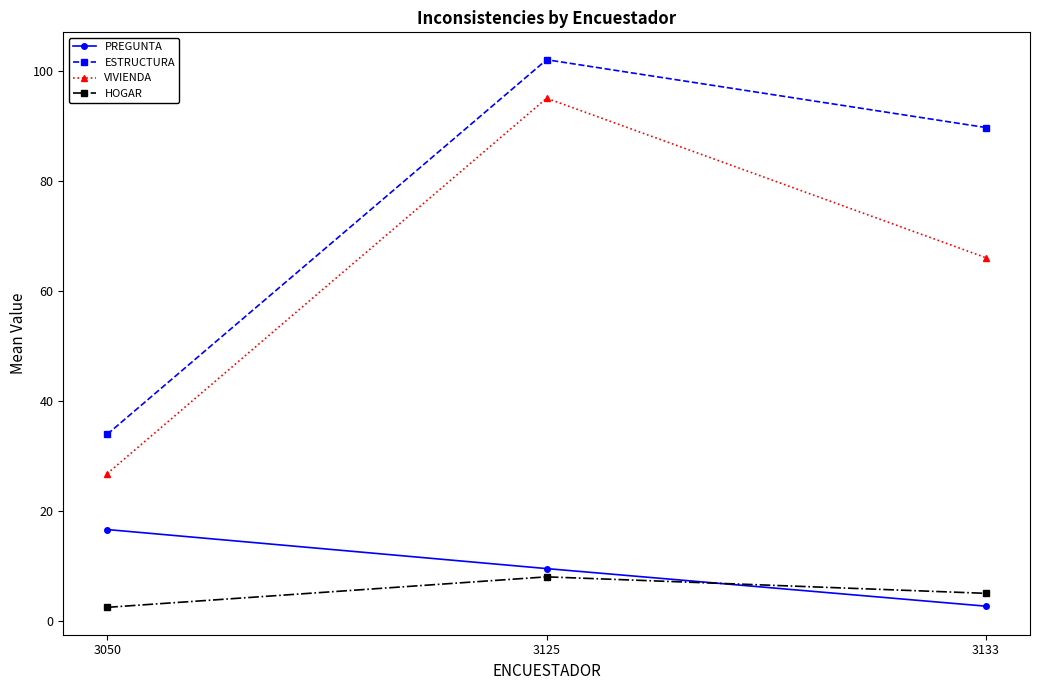

List the labels in order of VIVIENDA value, smallest first.

3050, 3133, 3125